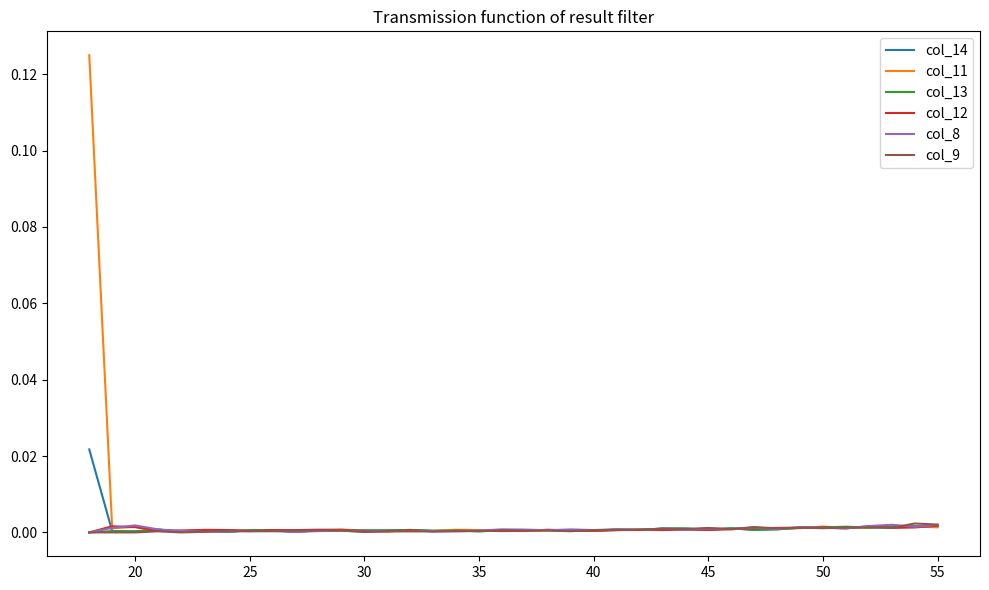

Which series has the largest range (max minus min)?

col_11